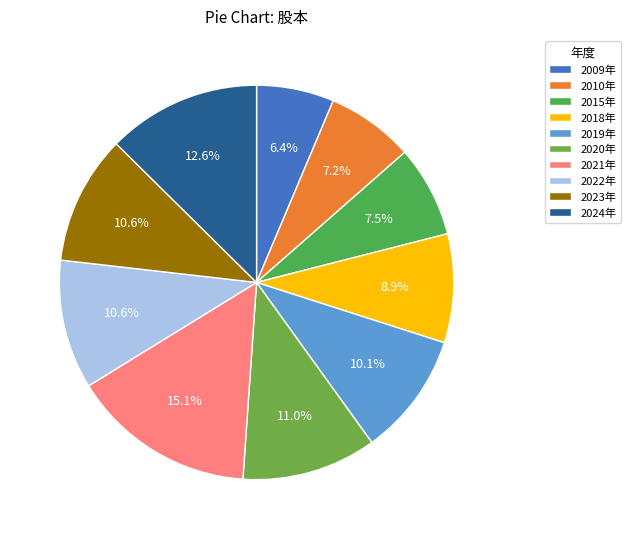

Which slice is the smallest?

2009年